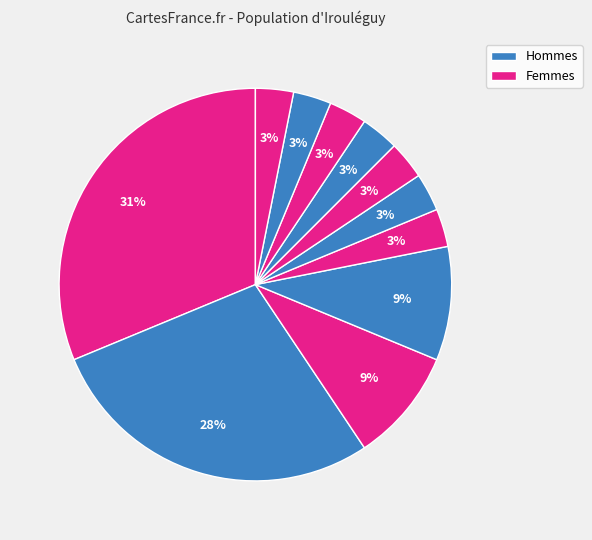

Count the number of slices in the pie.

11